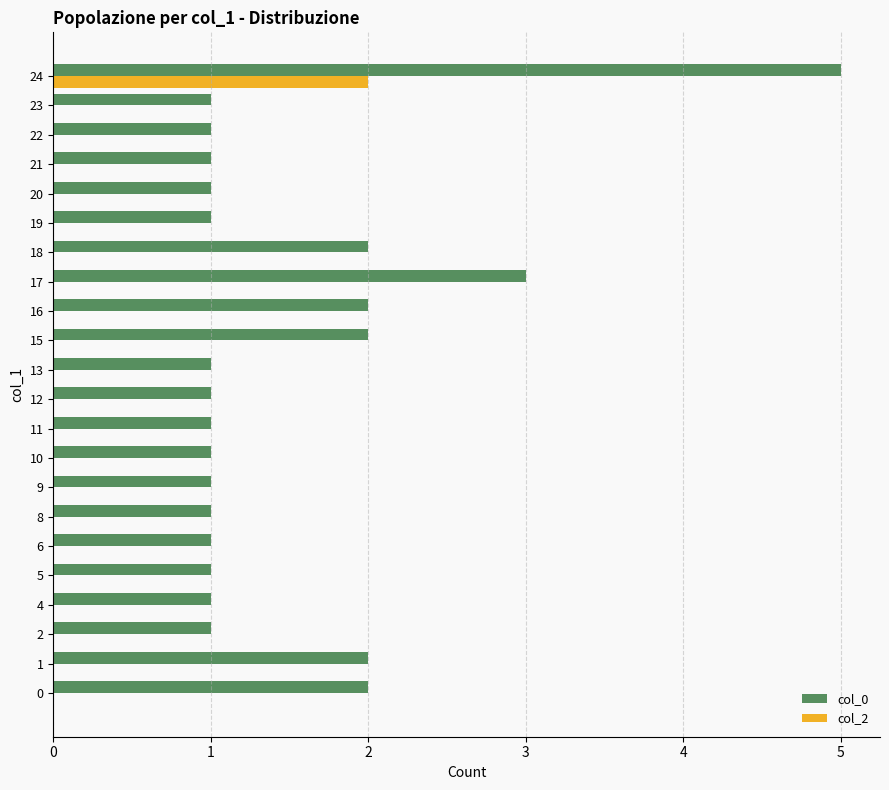

The value of col_0 at 0 is 2. True or false?

True